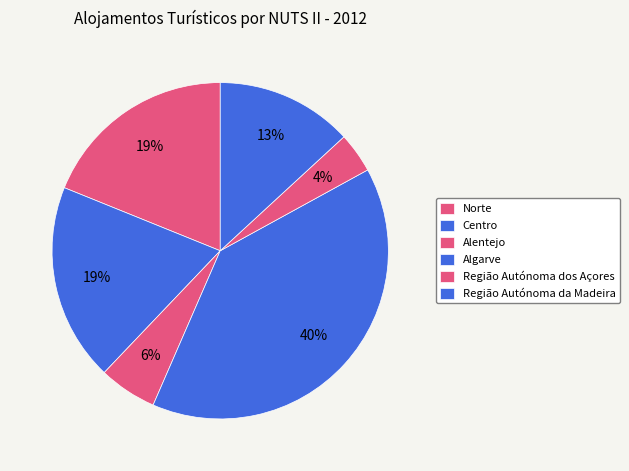

Count the number of slices in the pie.

6